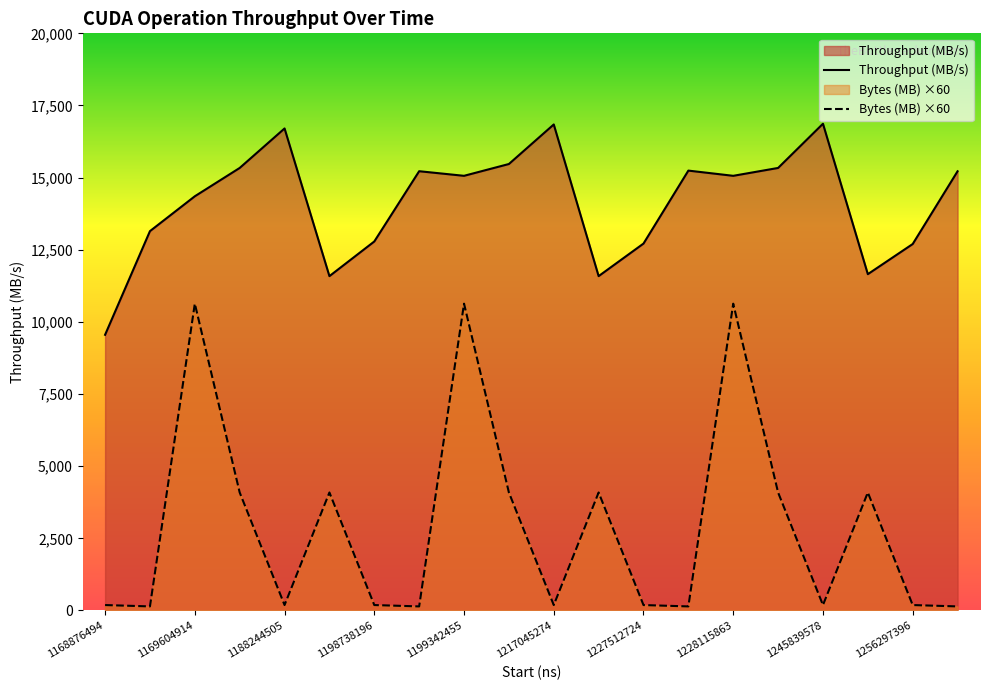

True or false: Bytes (MB) has more than 0 interior local peaks.

True